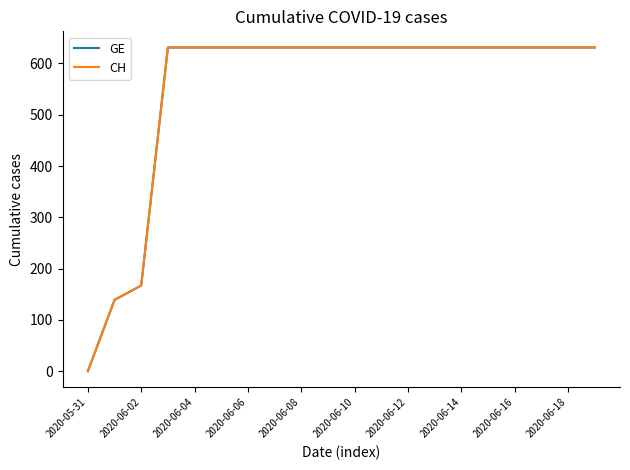

Does the chart display data point markers on the line(s)?

No